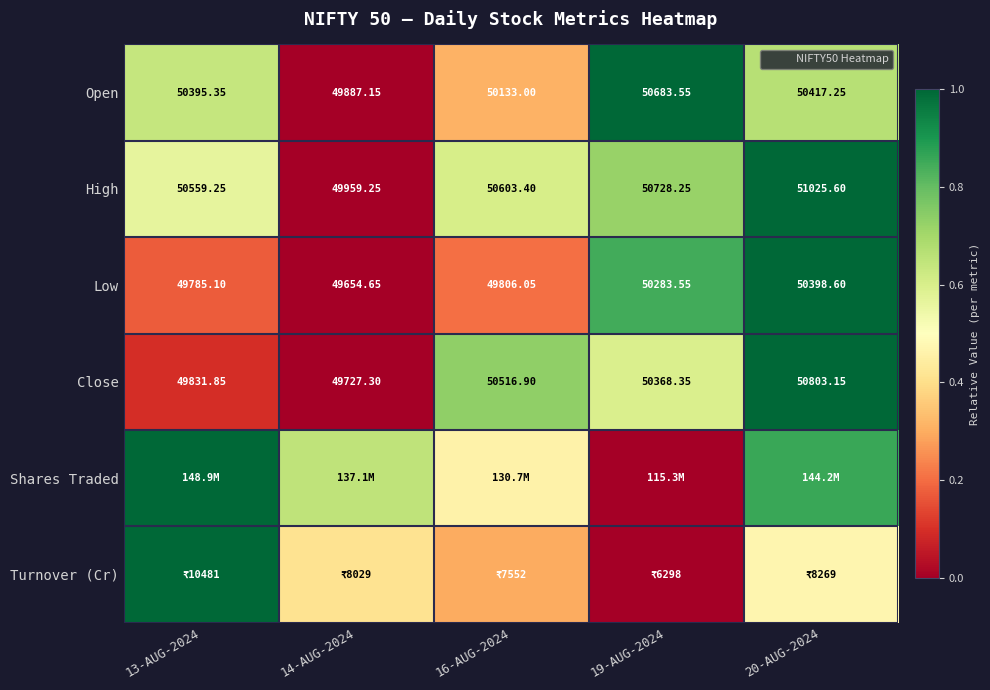

Between 20-AUG-2024 and 14-AUG-2024, which is larger?

20-AUG-2024